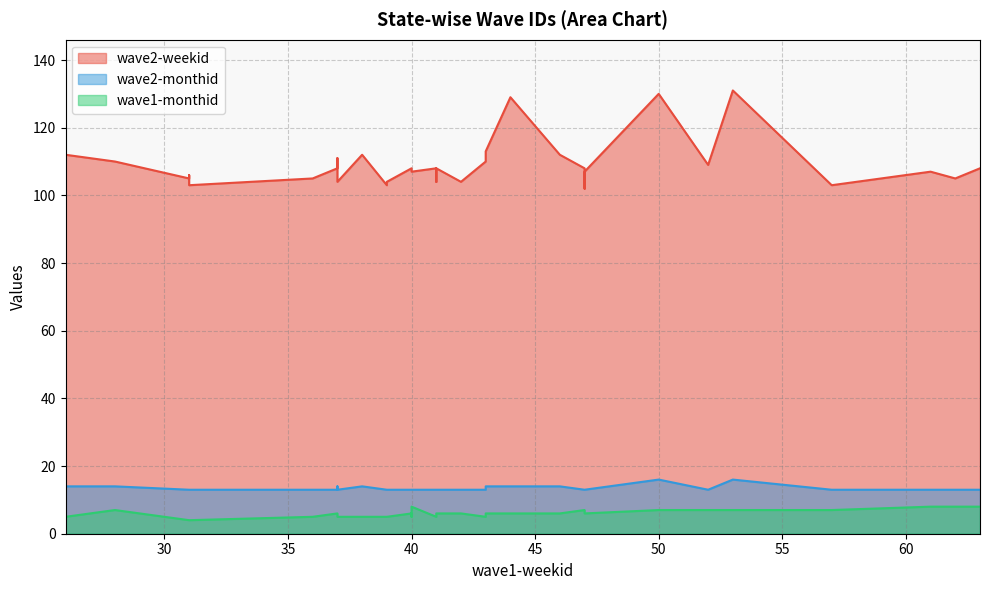

What is the greatest value displayed?

131